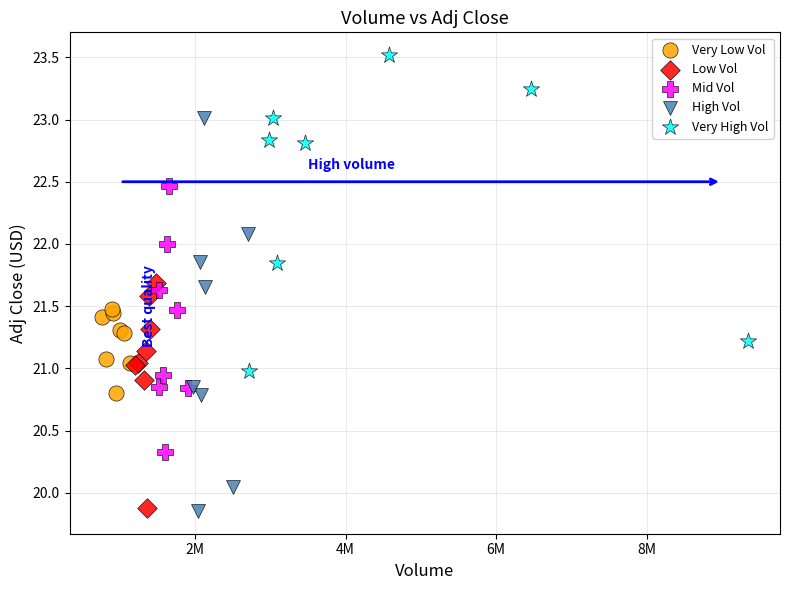

Which series contains the highest Y value?

Very High Vol